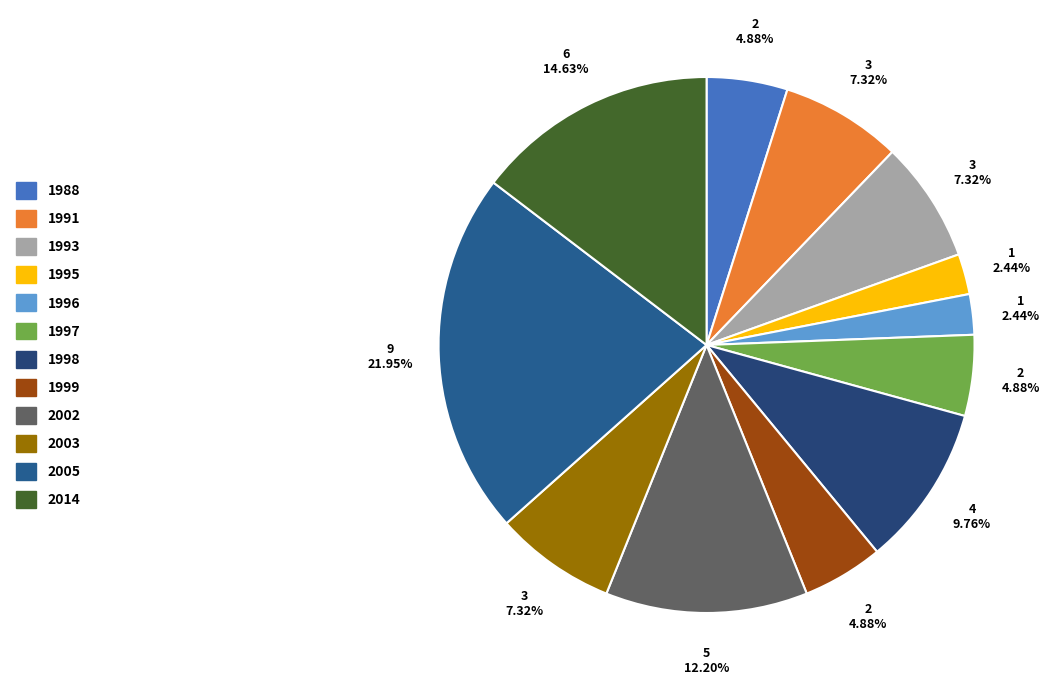

To the nearest percent, what is the average slice percentage?

8%